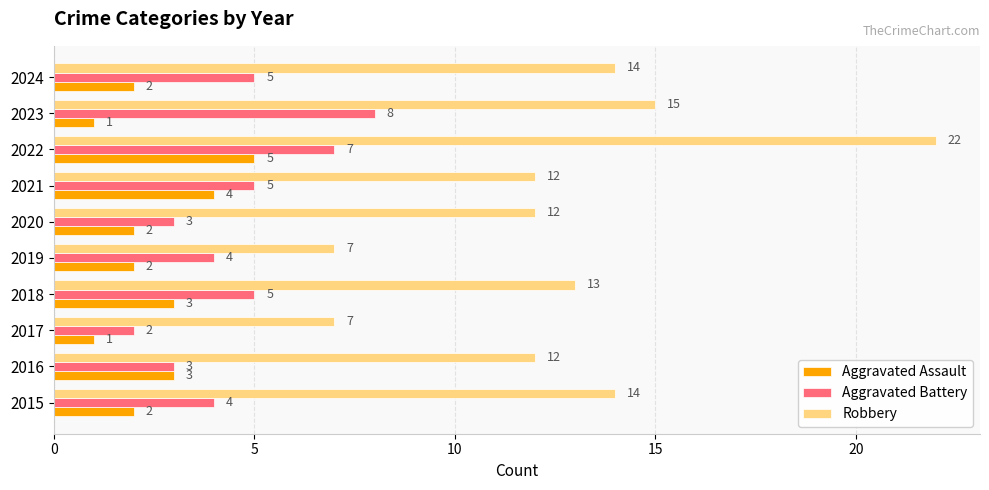

At which category is the sum across all series the highest?

2022